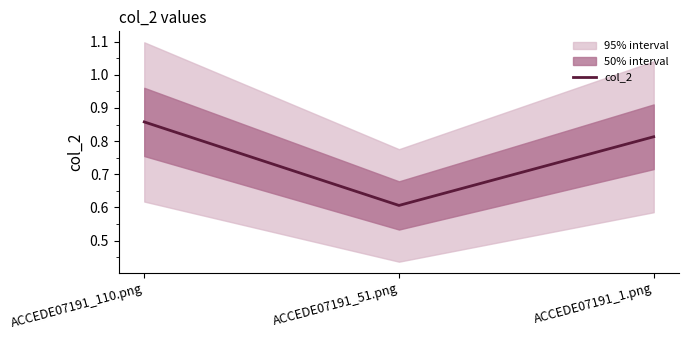

The value at ACCEDE07191_1.png is 0.8. True or false?

True